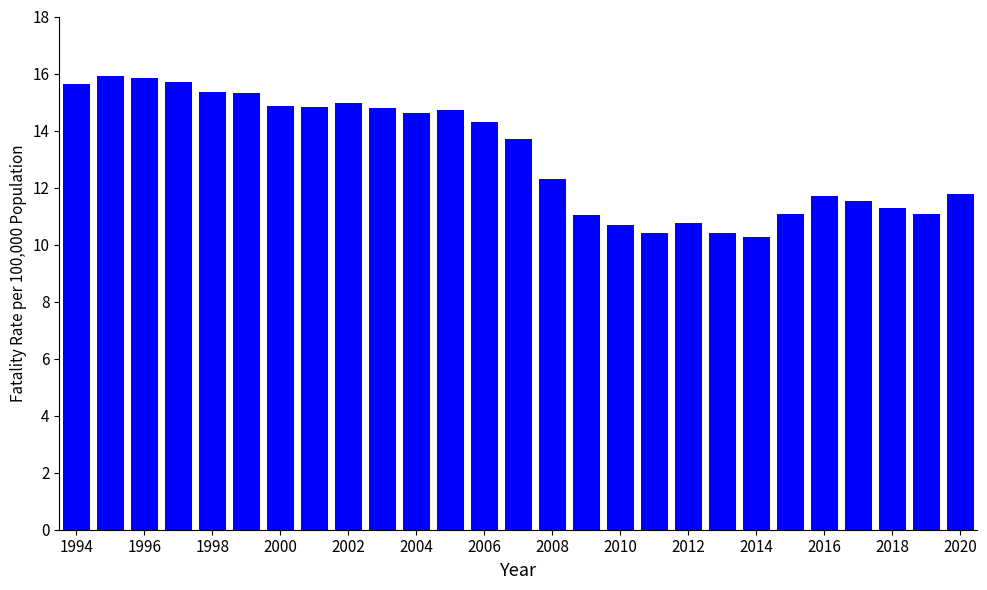

What is the difference between the maximum and minimum values?

5.6